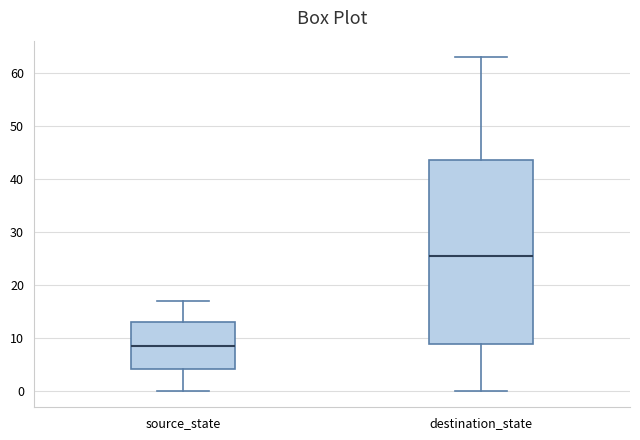

Reading left to right, read every box against the y-axis: the position of its median line, the range the box covers, and the ends of its whiskers. The values are not printed on the chart, so give them approximately, as read against the axis.

source_state: median 9, box 4 to 13, whiskers 0 to 17
destination_state: median 26, box 9 to 44, whiskers 0 to 63